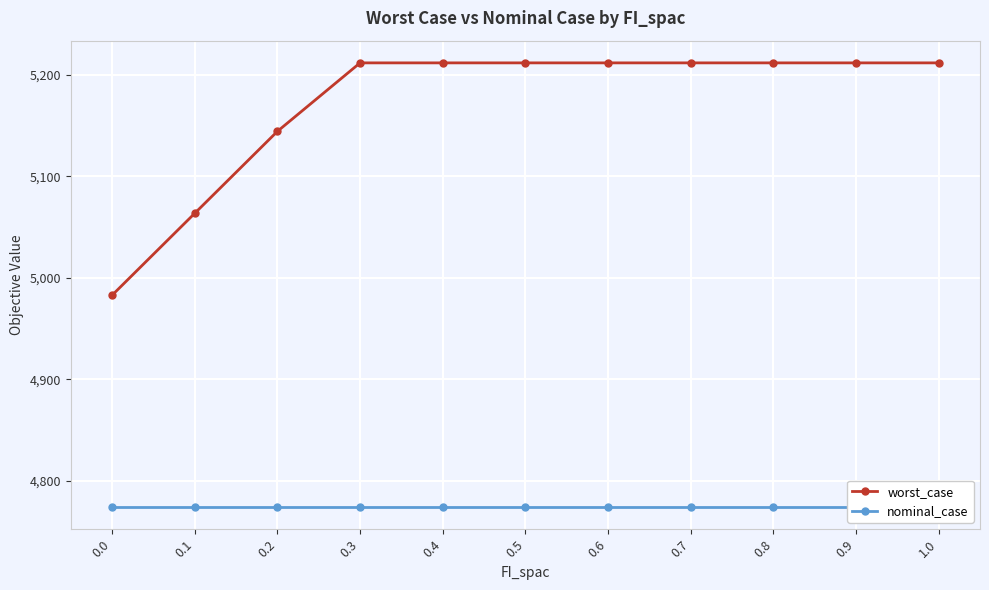

True or false: worst_case and nominal_case intersect in this chart.

False